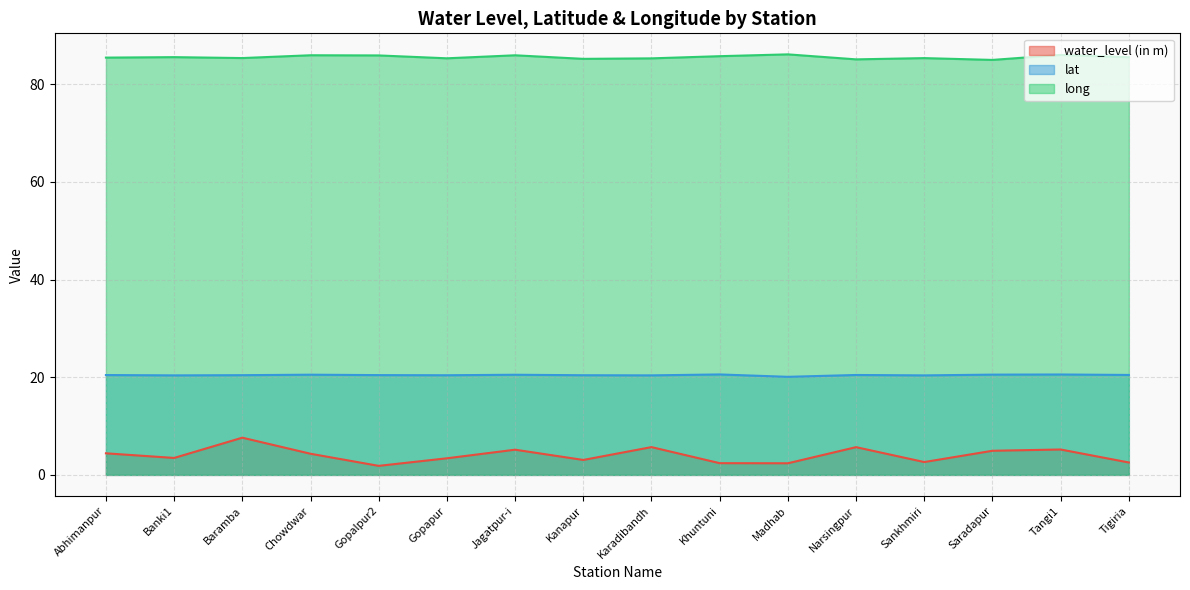

Reading left to right, transcribe all the data shown in this chart.

water_level (in m): Abhimanpur=4.4	Banki1=3.5	Baramba=7.6	Chowdwar=4.3	Gopalpur2=1.9	Gopapur=3.4	Jagatpur-i=5.2	Kanapur=3.1	Karadibandh=5.7	Khuntuni=2.4	Madhab=2.4	Narsingpur=5.7	Sankhmiri=2.6	Saradapur=4.9	Tangi1=5.2	Tigiria=2.5
lat: Abhimanpur=20.4	Banki1=20.4	Baramba=20.4	Chowdwar=20.5	Gopalpur2=20.4	Gopapur=20.4	Jagatpur-i=20.5	Kanapur=20.4	Karadibandh=20.4	Khuntuni=20.6	Madhab=20.1	Narsingpur=20.5	Sankhmiri=20.4	Saradapur=20.5	Tangi1=20.6	Tigiria=20.5
long: Abhimanpur=85.4	Banki1=85.5	Baramba=85.3	Chowdwar=85.9	Gopalpur2=85.9	Gopapur=85.3	Jagatpur-i=85.9	Kanapur=85.2	Karadibandh=85.3	Khuntuni=85.7	Madhab=86.1	Narsingpur=85.1	Sankhmiri=85.3	Saradapur=85.0	Tangi1=86.0	Tigiria=85.5